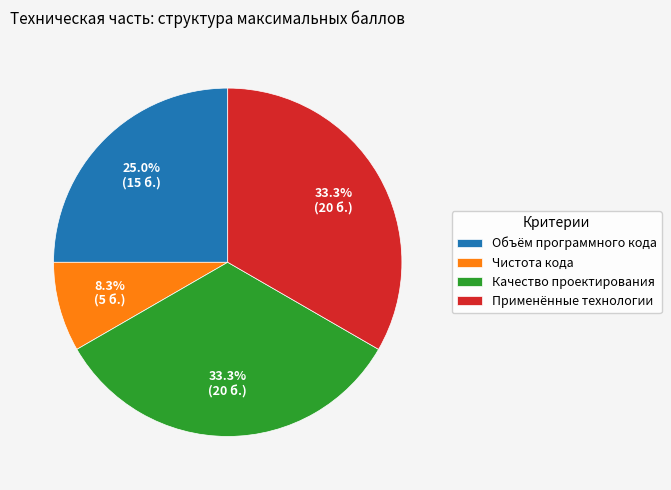

Is the sum of Объём программного кода and Применённые технологии greater than half?

Yes